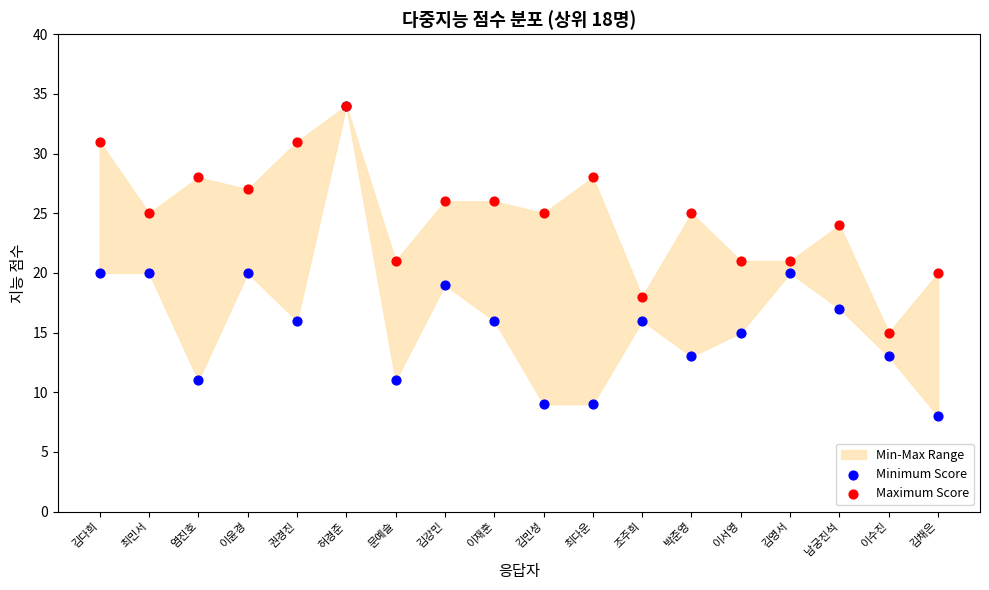

Which series reaches the maximum Y coordinate?

Minimum Score